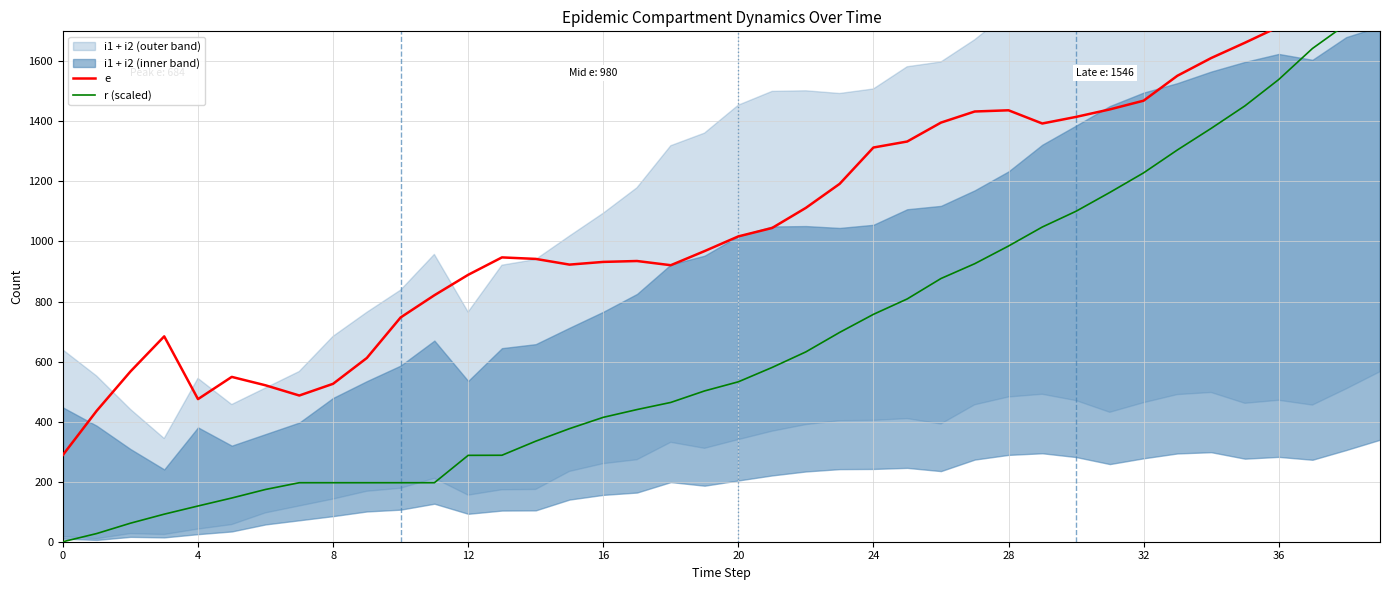

What is the average value of the e series?

1076.0